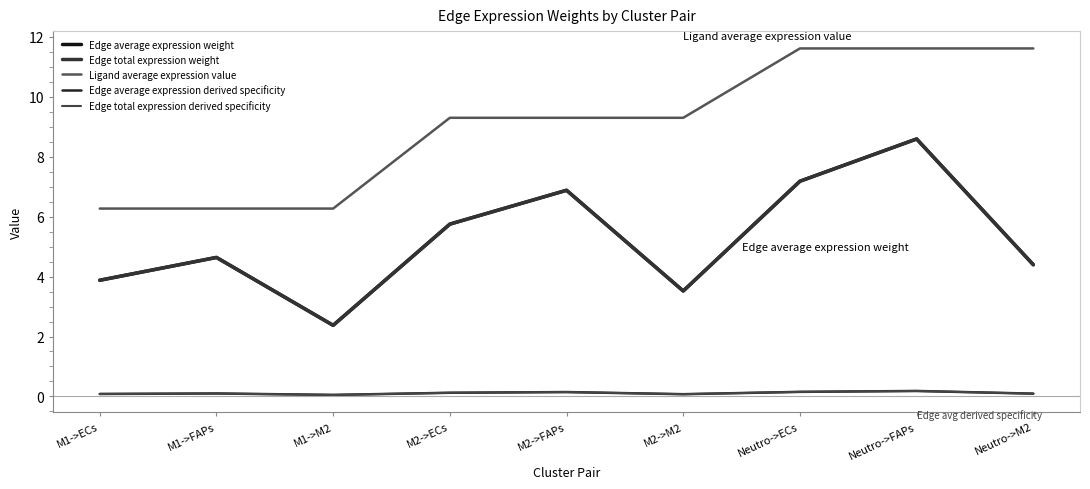

Does the chart display data point markers on the line(s)?

No